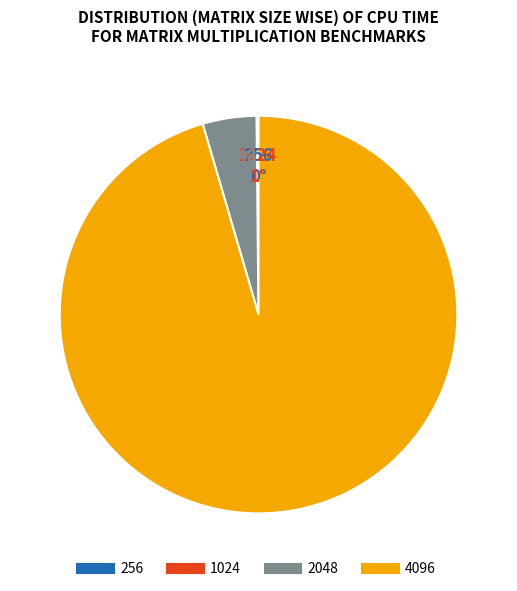

Is there any slice that represents more than half of the pie?

Yes